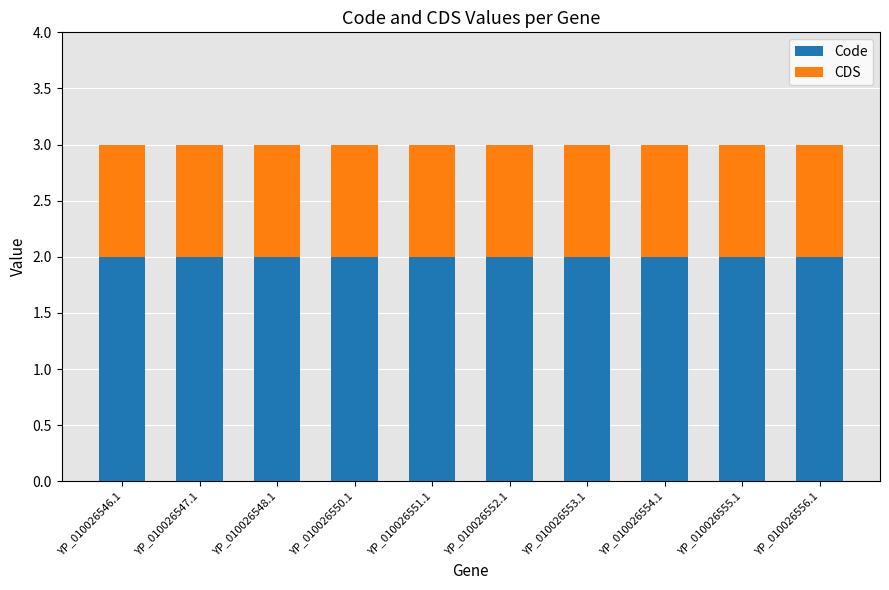

What is the total value across all series at YP_010026554.1?

3